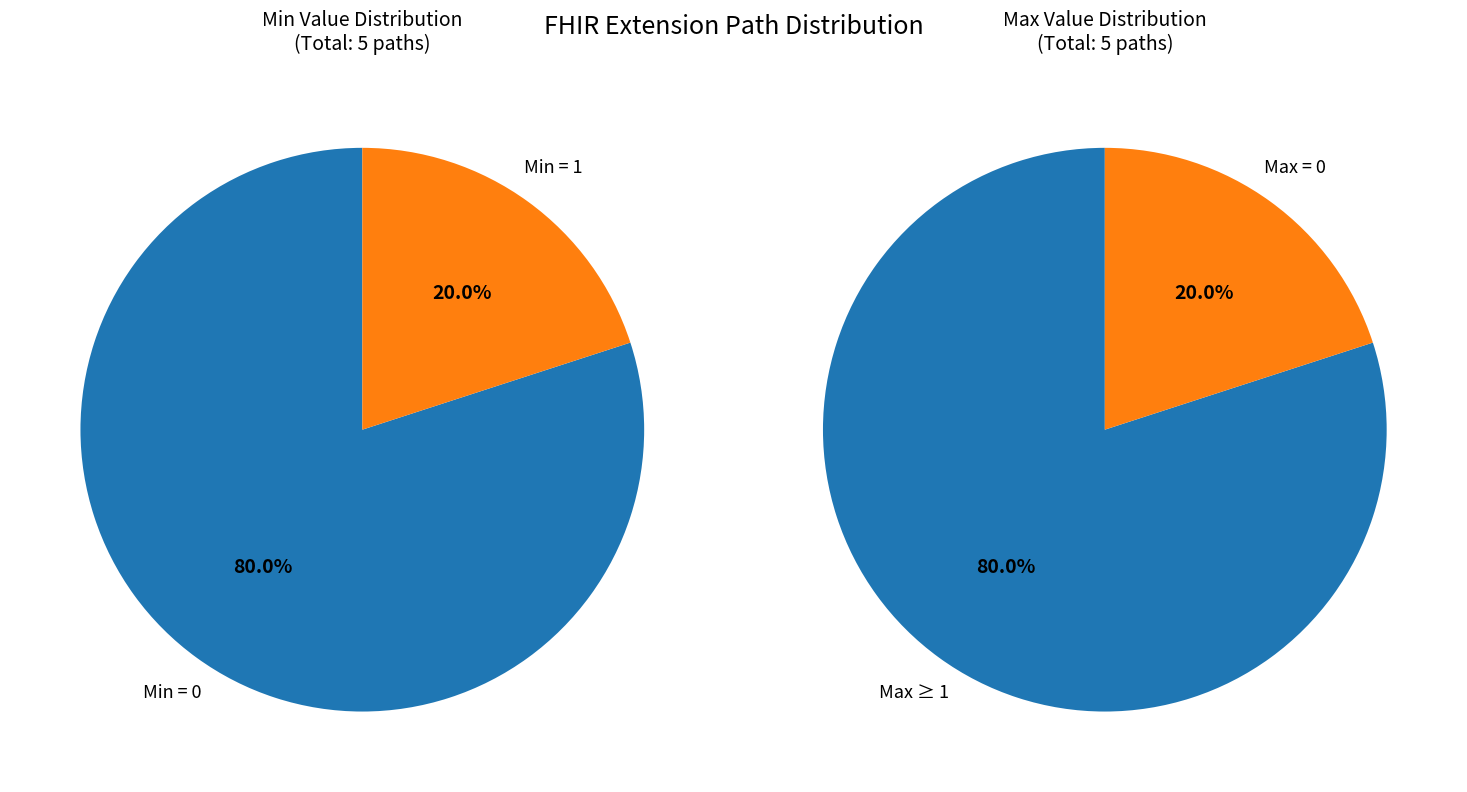

True or false: Extension.value[x] accounts for 1% of the total.

False